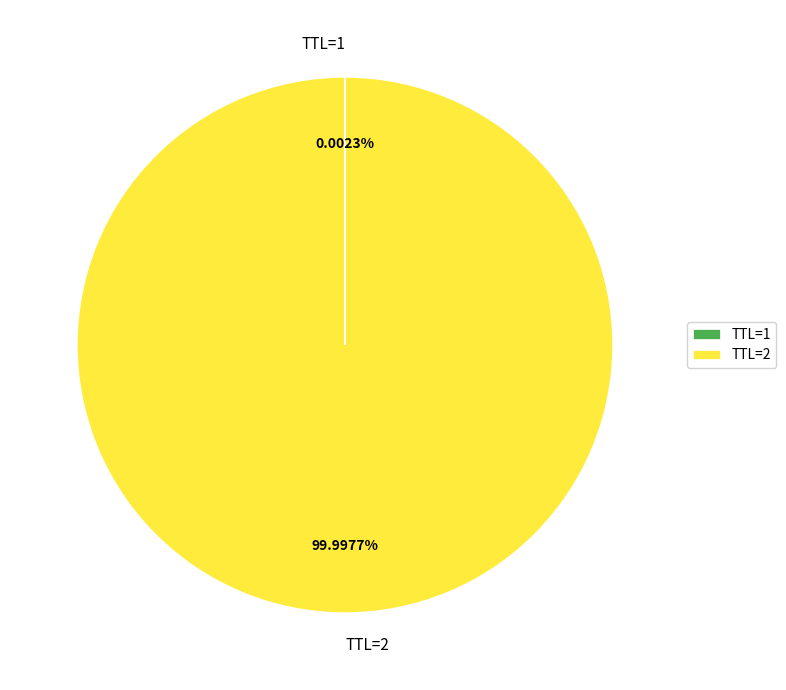

True or false: TTL=2 accounts for 91% of the total.

False